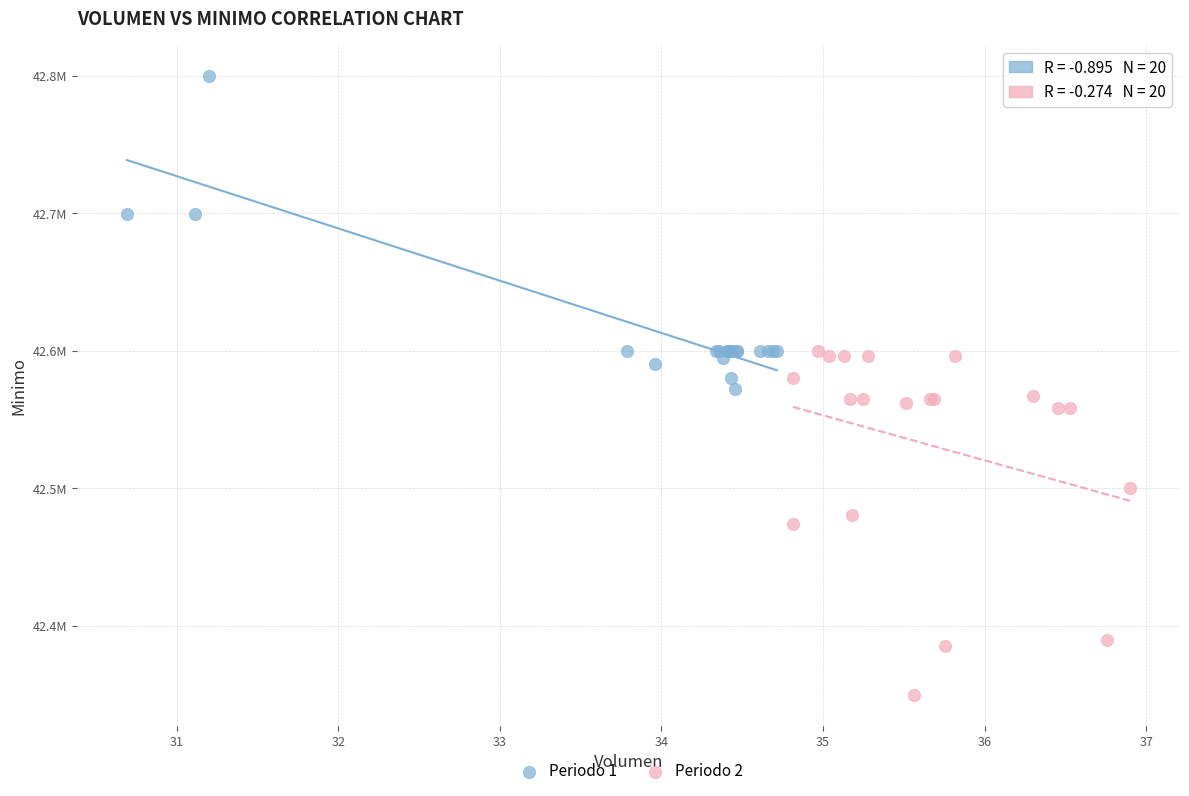

Which series reaches the minimum Y coordinate?

Periodo 2